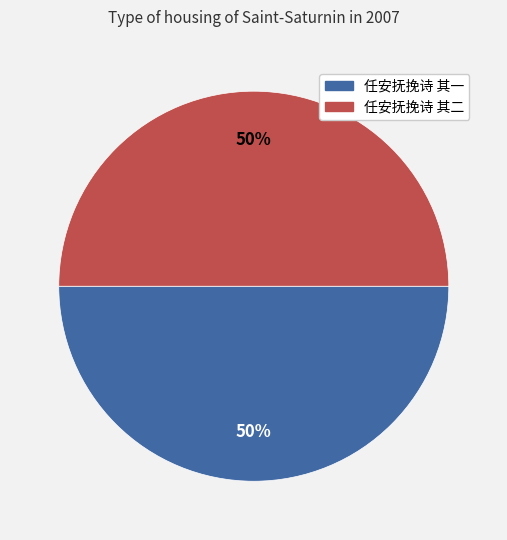

Approximately how many times larger is the value at 任安抚挽诗 其二 compared to 任安抚挽诗 其一?

1.0